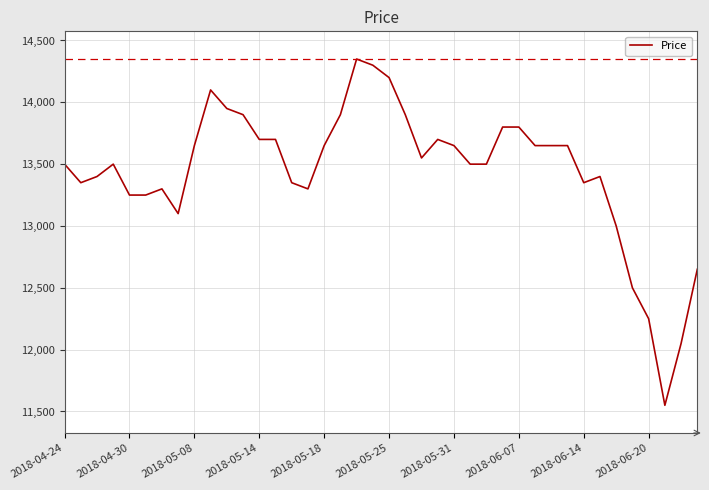

How many series are shown in this chart?

1